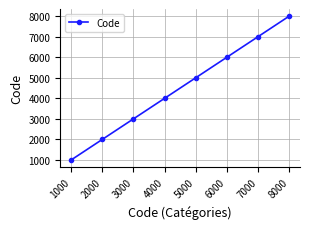

The chart shows a value of 1546 at 1000. True or false?

False